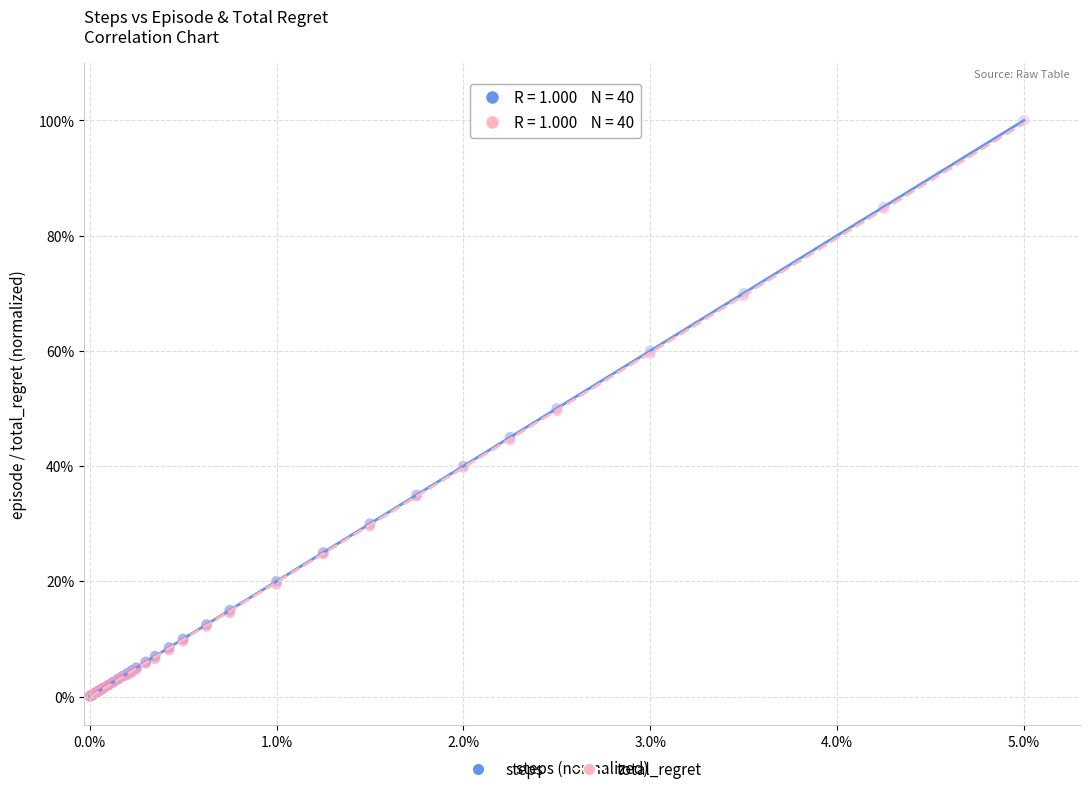

Which series has the widest spread of Y values?

steps